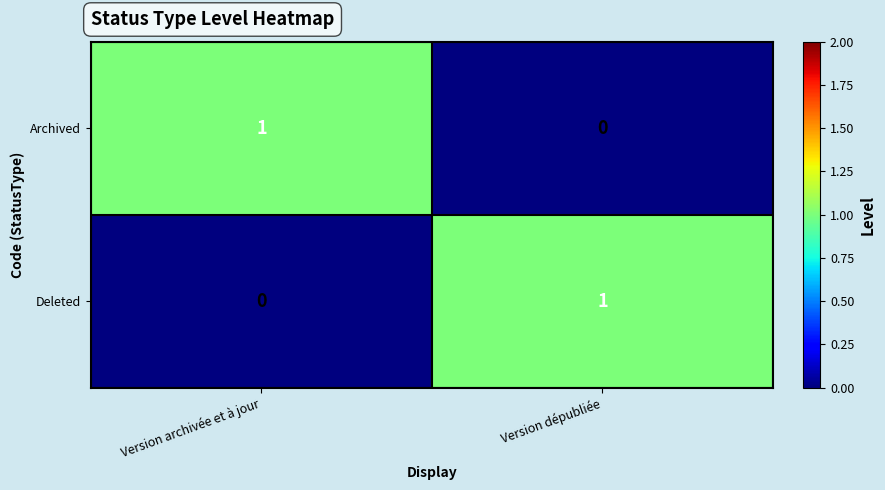

List the labels in order of Deleted value, largest first.

Version dépubliée, Version archivée et à jour